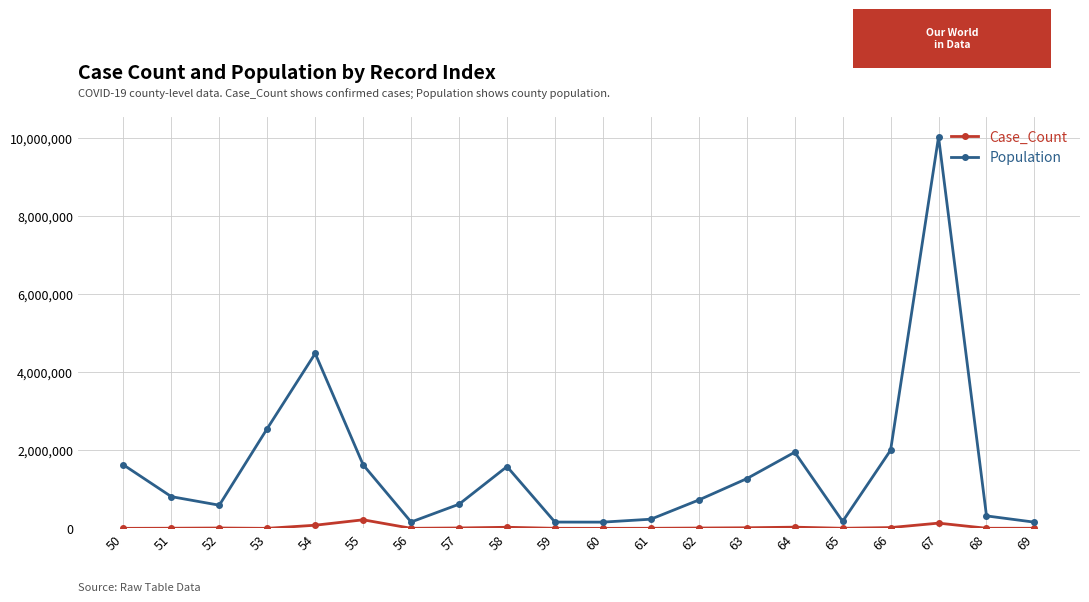

What is the lowest value of the Population series?

158167